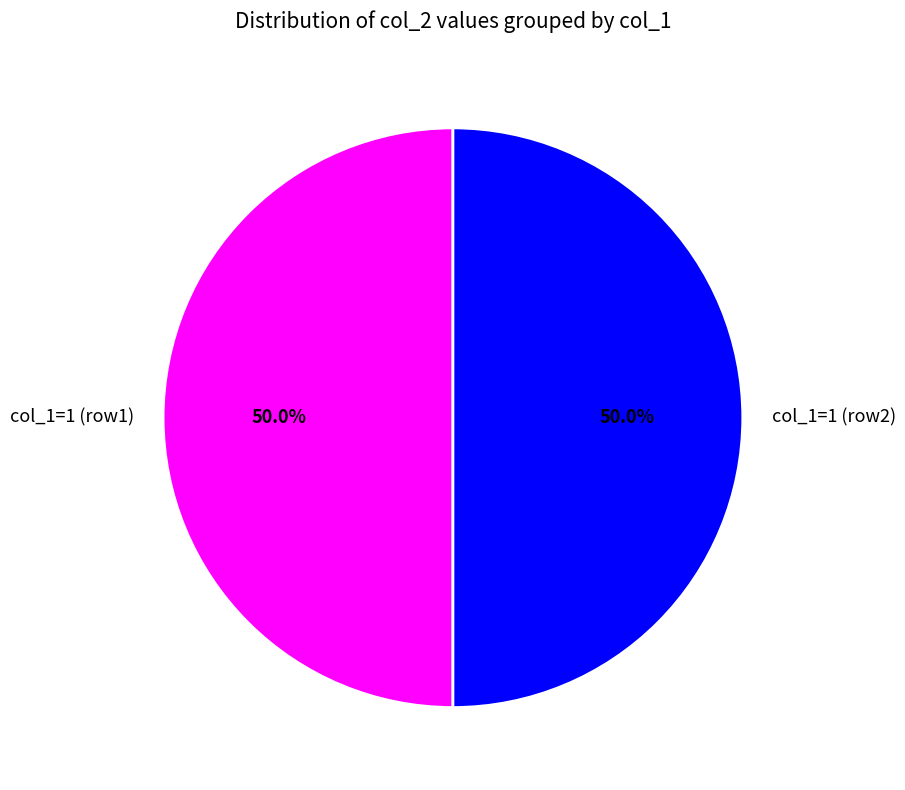

How many segments does this pie chart have?

2